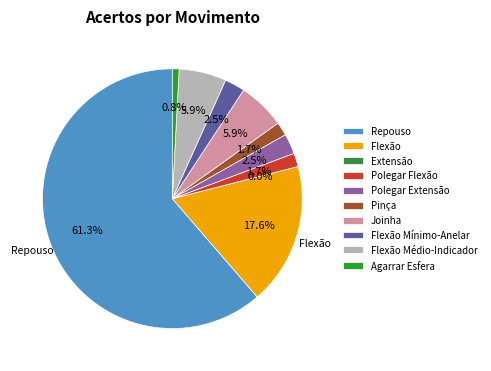

Rank the categories by value from highest to lowest.

Repouso, Flexão, Joinha, Flexão Médio-Indicador, Polegar Extensão, Flexão Mínimo-Anelar, Polegar Flexão, Pinça, Agarrar Esfera, Extensão